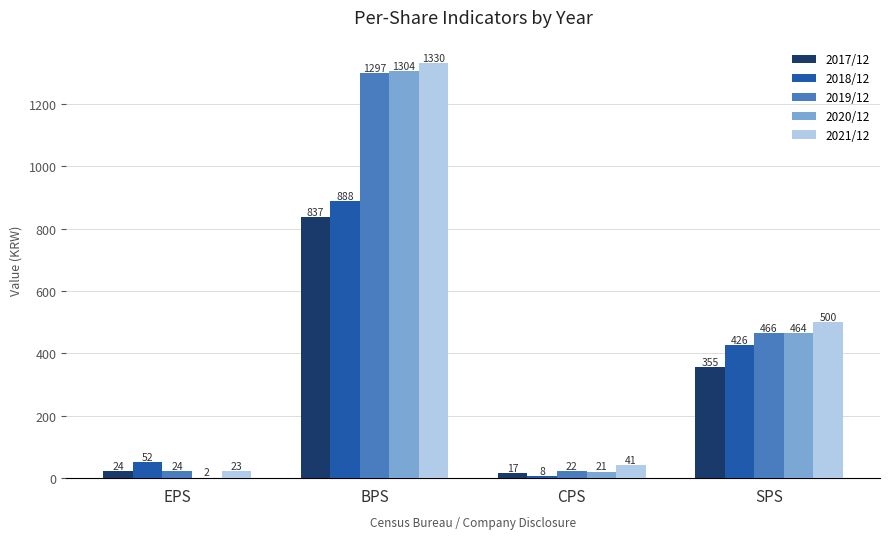

At which label is 2017/12 closest to 427?

SPS